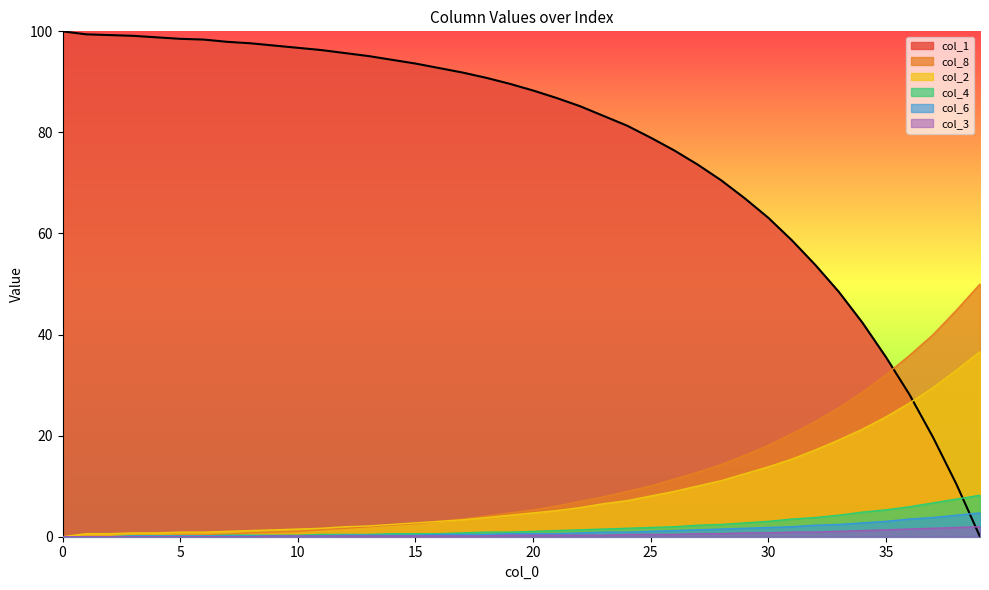

True or false: col_6 and col_8 cross at least once.

False